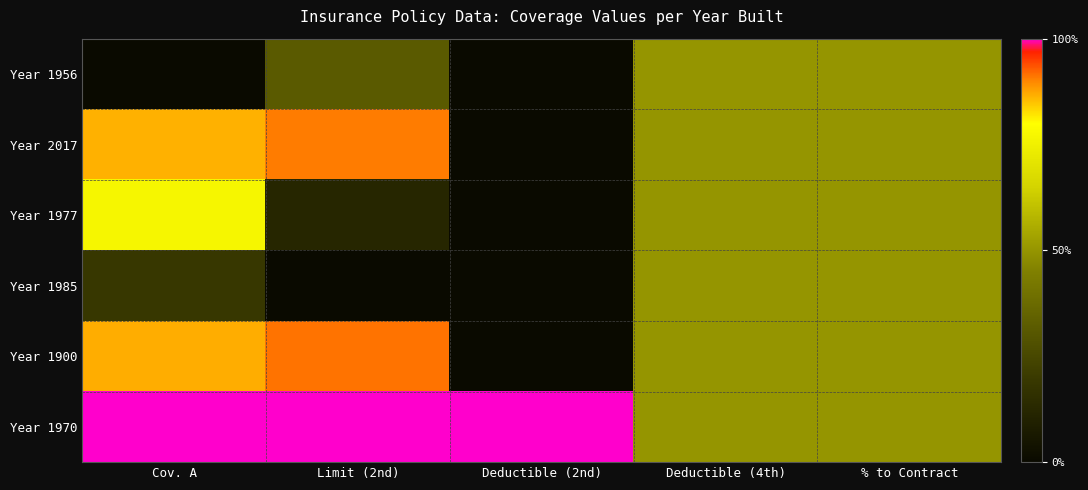

Reading left to right, extract all data points from this chart.

Year 1956: Cov. A=0.0	Limit (2nd)=0.3	Deductible (2nd)=0.0	Deductible (4th)=0.5	% to Contract=0.5
Year 2017: Cov. A=0.9	Limit (2nd)=0.9	Deductible (2nd)=0.0	Deductible (4th)=0.5	% to Contract=0.5
Year 1977: Cov. A=0.8	Limit (2nd)=0.1	Deductible (2nd)=0.0	Deductible (4th)=0.5	% to Contract=0.5
Year 1985: Cov. A=0.2	Limit (2nd)=0.0	Deductible (2nd)=0.0	Deductible (4th)=0.5	% to Contract=0.5
Year 1900: Cov. A=0.9	Limit (2nd)=0.9	Deductible (2nd)=0.0	Deductible (4th)=0.5	% to Contract=0.5
Year 1970: Cov. A=1.0	Limit (2nd)=1.0	Deductible (2nd)=1.0	Deductible (4th)=0.5	% to Contract=0.5